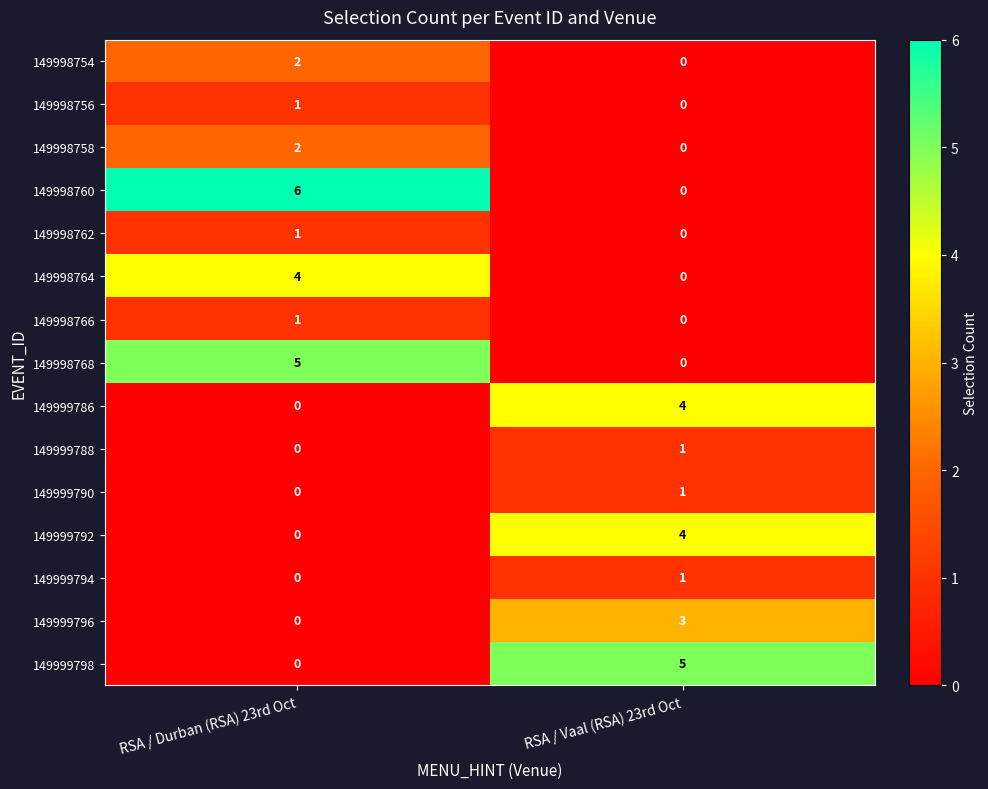

The 149998766 series shows 0 at RSA / Vaal (RSA) 23rd Oct. True or false?

True